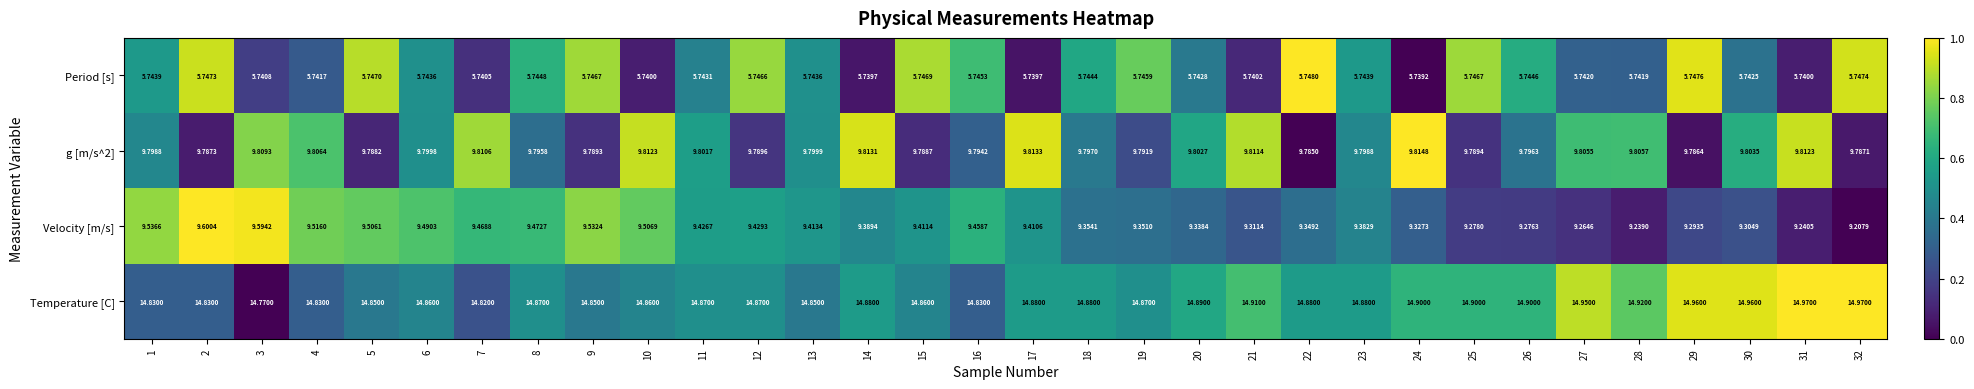

Which series has the largest total across all categories?

Temperature [C]